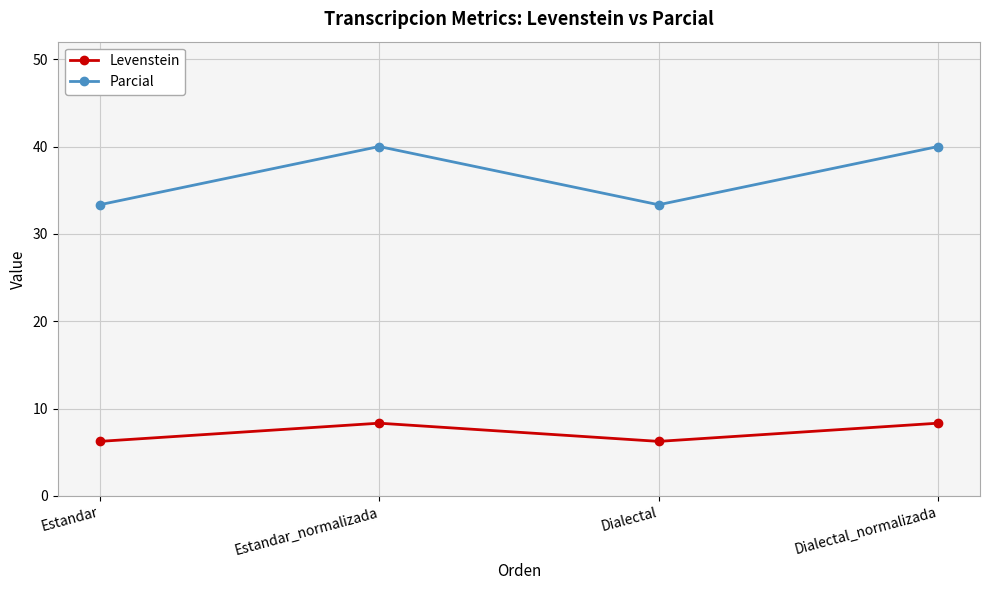

What are all the series names shown in the legend?

Levenstein, Parcial